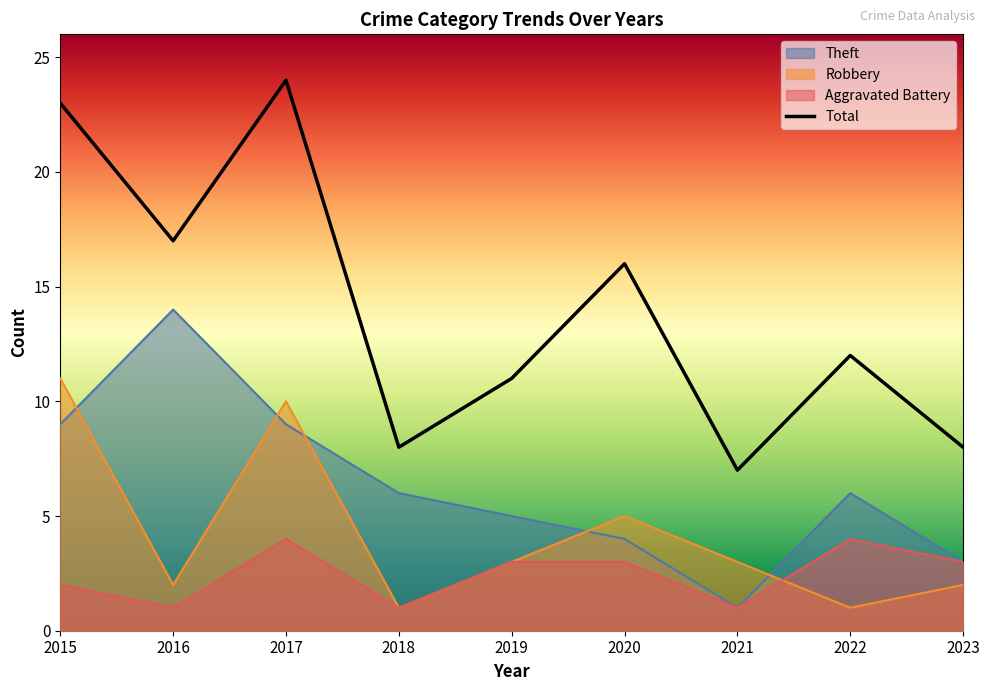

In Robbery, how many points are lower than both neighbors (excluding endpoints)?

3